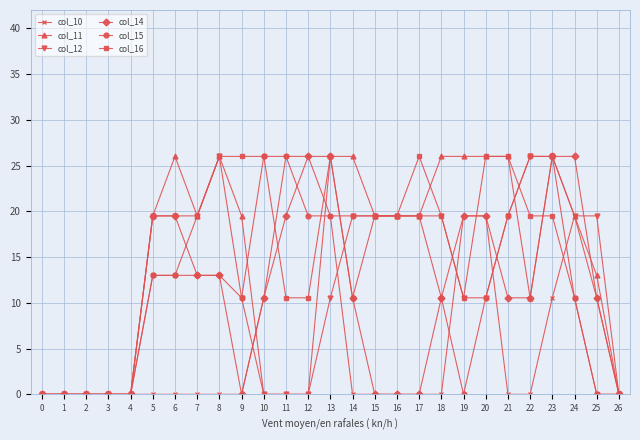

True or false: col_10 has more than 0 points higher than both neighbors.

True